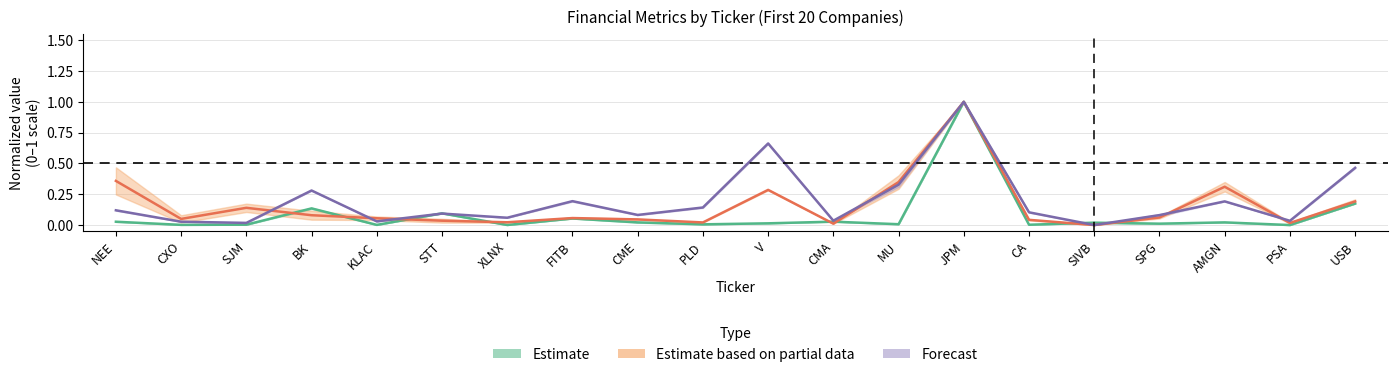

The Liabilities Q5 series shows 0.1 at STT. True or false?

True